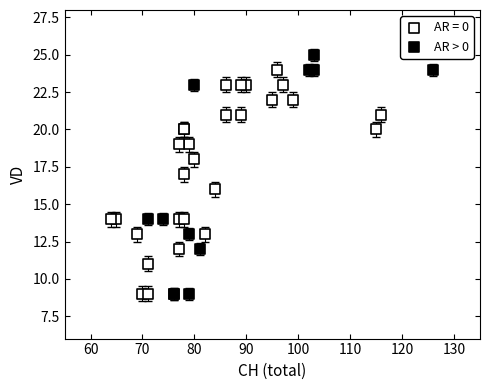

Which series has the largest Y range (max minus min)?

AR > 0